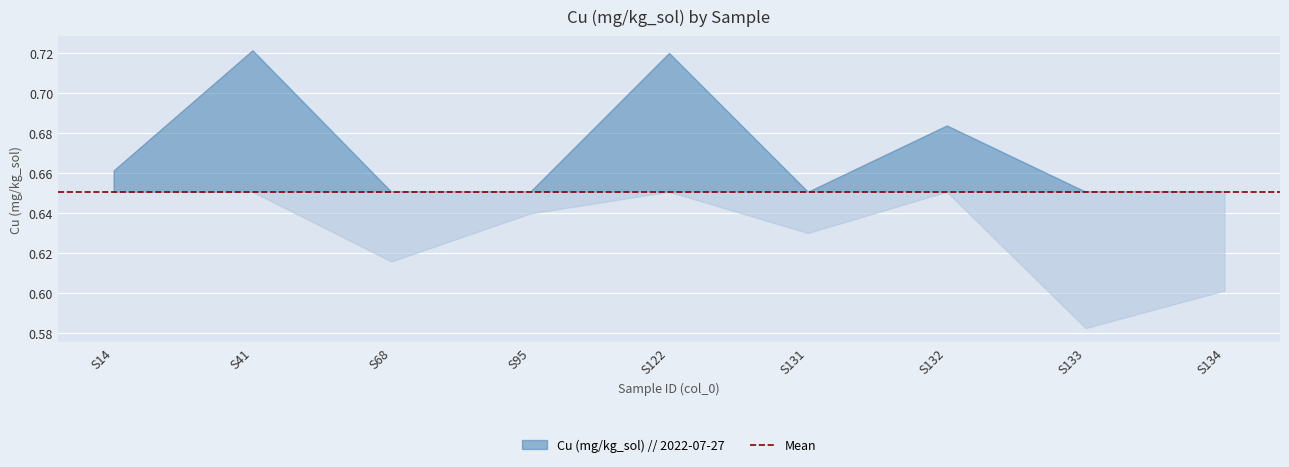

What is the change in value from 41 to 131?

-0.1